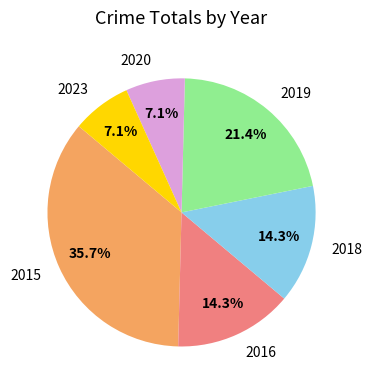

Is 2018 the majority of the pie?

No